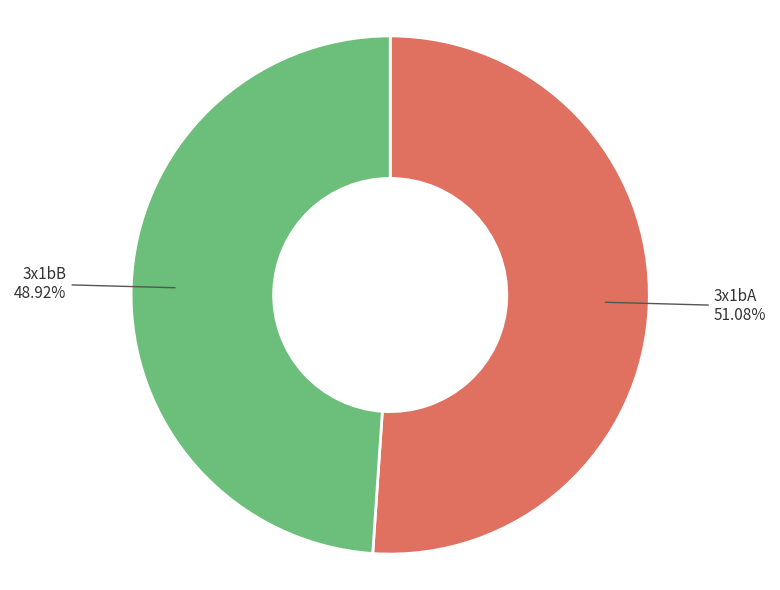

Approximately how many times larger is the value at 3x1bA compared to 3x1bB?

1.0